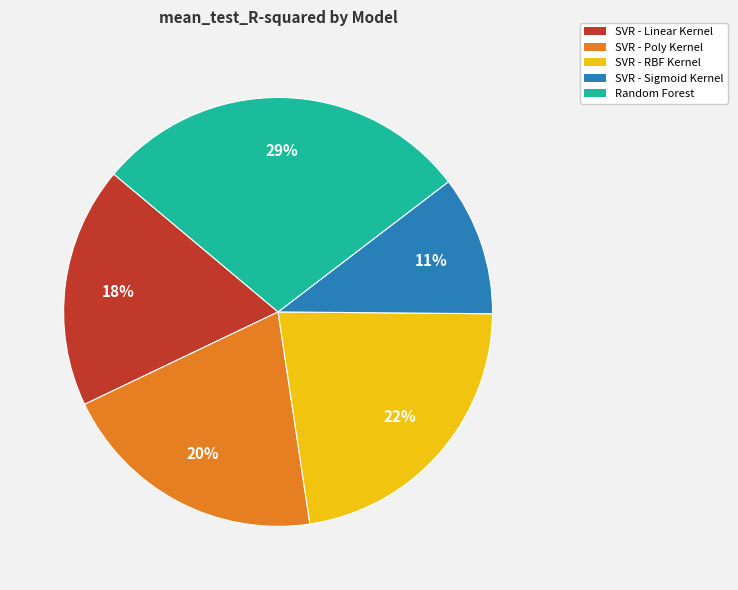

The SVR - Linear Kernel slice represents 11% of the pie. True or false?

False